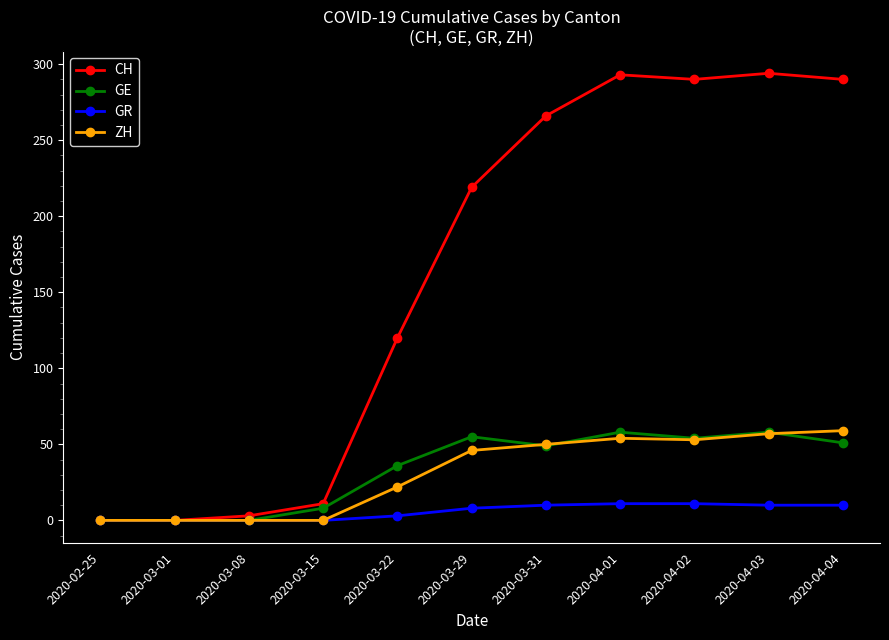

What is the label of the 6th point from the left?

2020-03-29